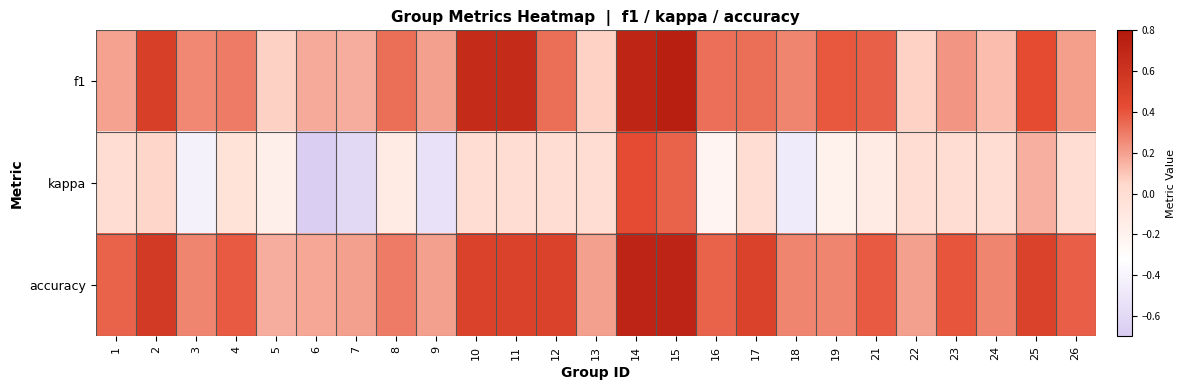

At how many categories does at least one series exceed 0?

25